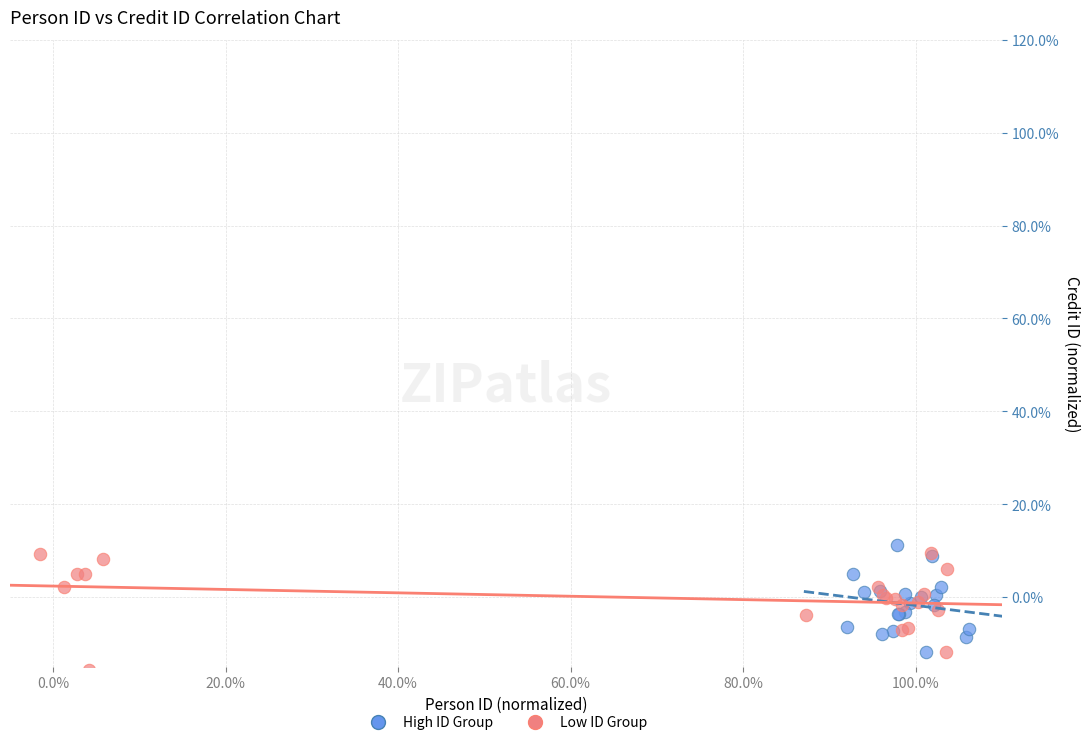

Which series contains the lowest Y value?

Low ID Group